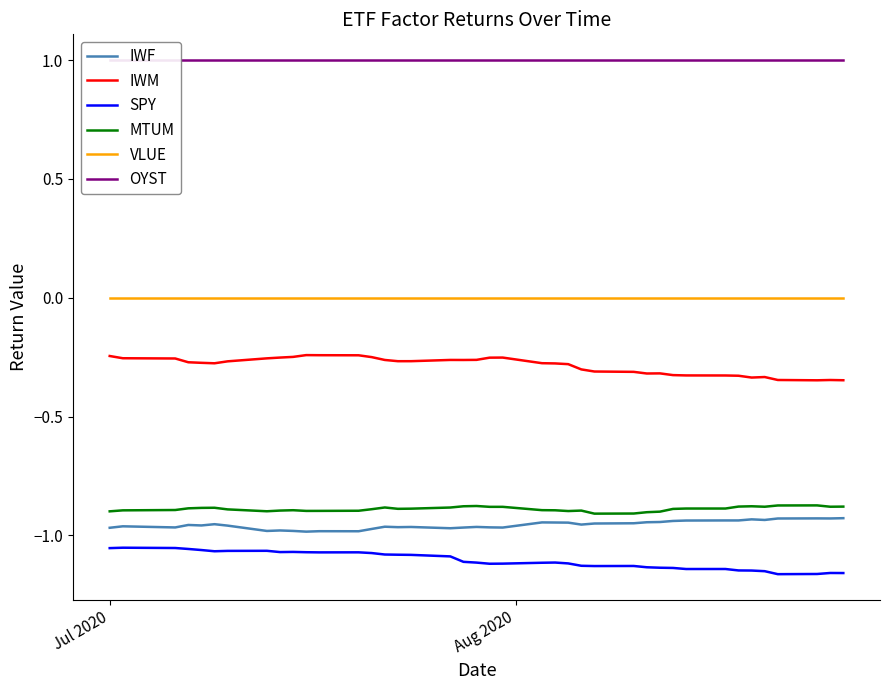

True or false: MTUM and SPY intersect in this chart.

False